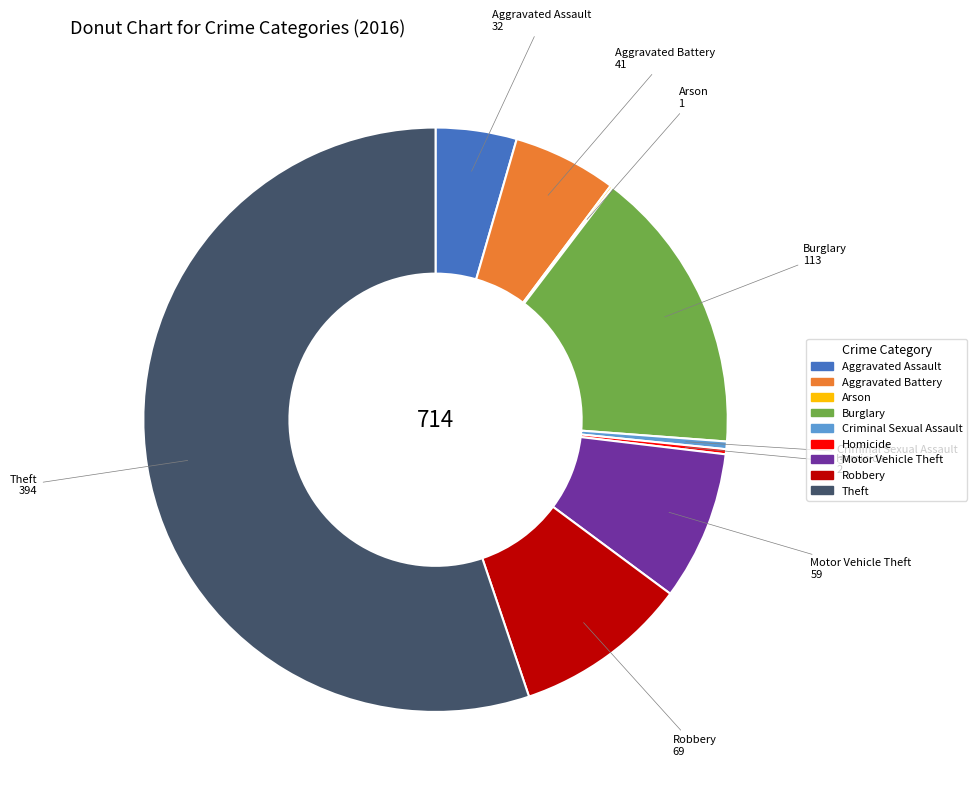

Which category accounts for the majority?

Theft